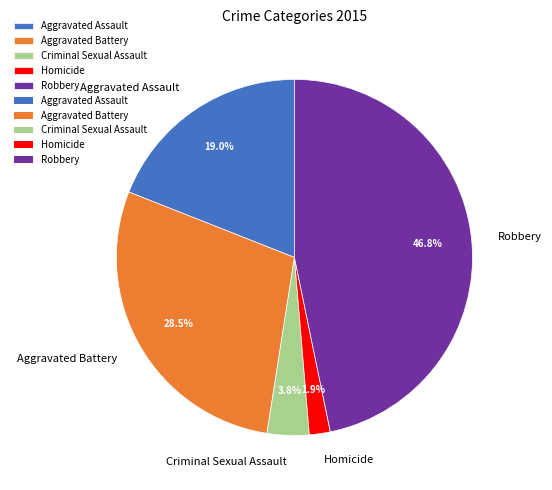

To the nearest percent, what is the difference between the largest and smallest slice percentages?

45%